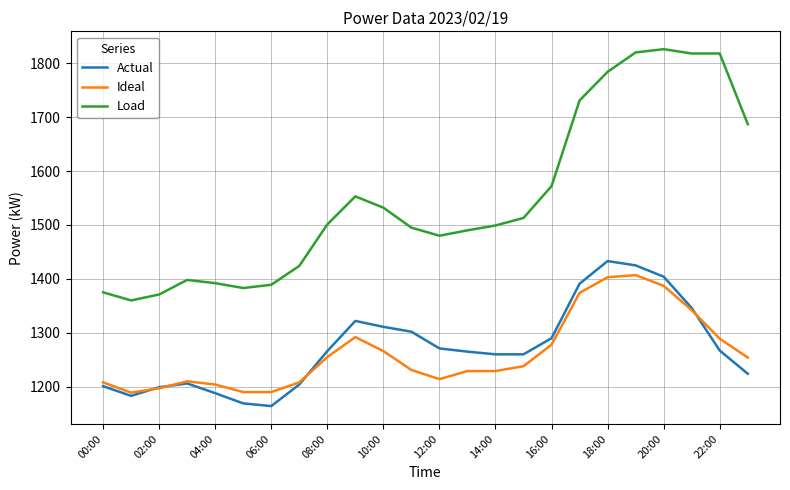

What is the maximum value shown in the chart?

1826